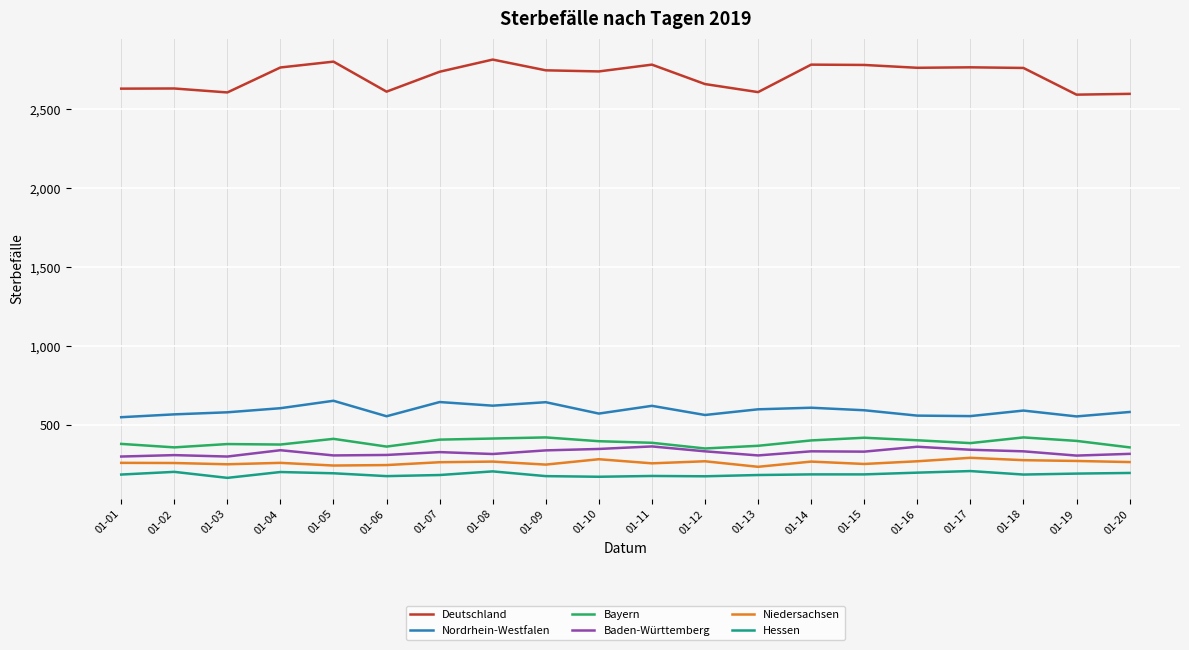

True or false: Nordrhein-Westfalen and Niedersachsen intersect in this chart.

False